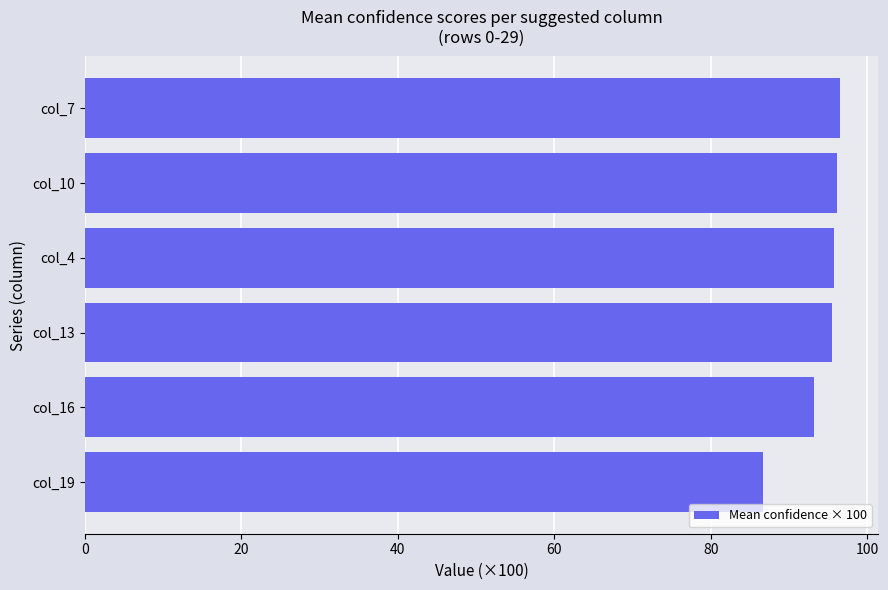

What is the greatest value displayed?

96.6